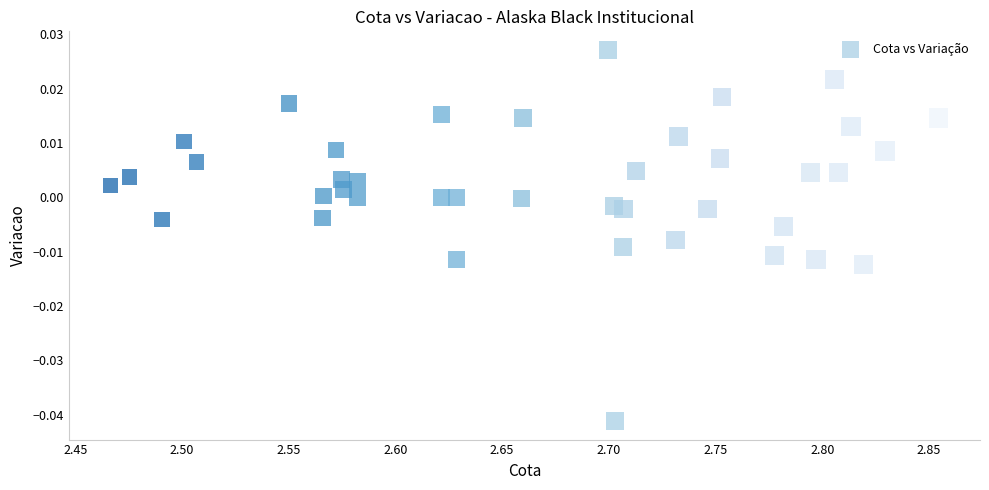

What is the range of X values (max minus min)?

0.4